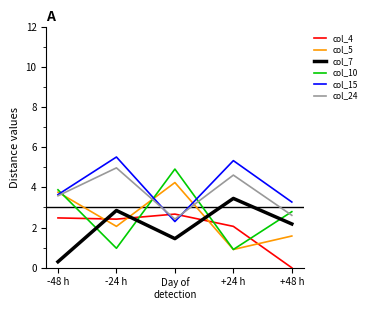

How many distinct data groups are displayed?

6